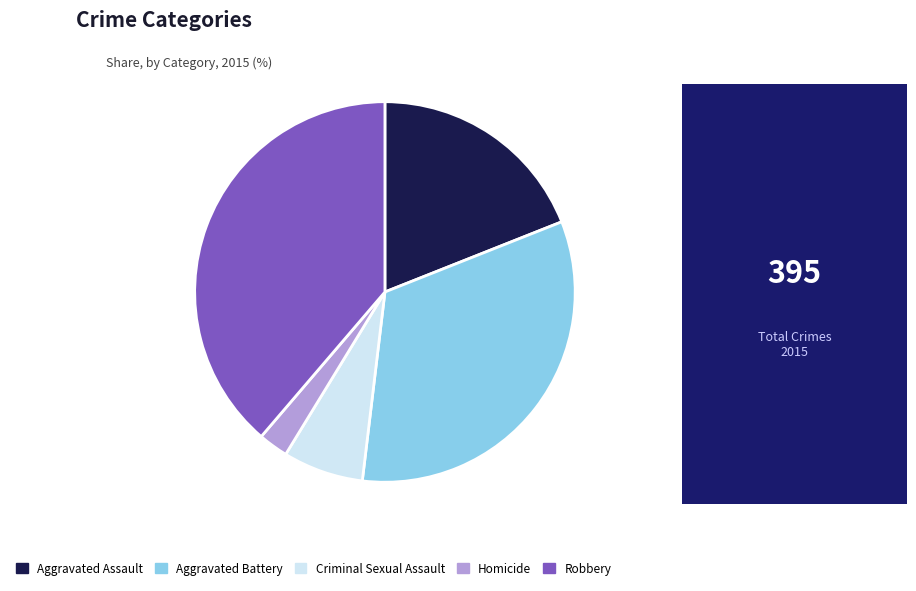

True or false: Robbery accounts for 39% of the total.

True